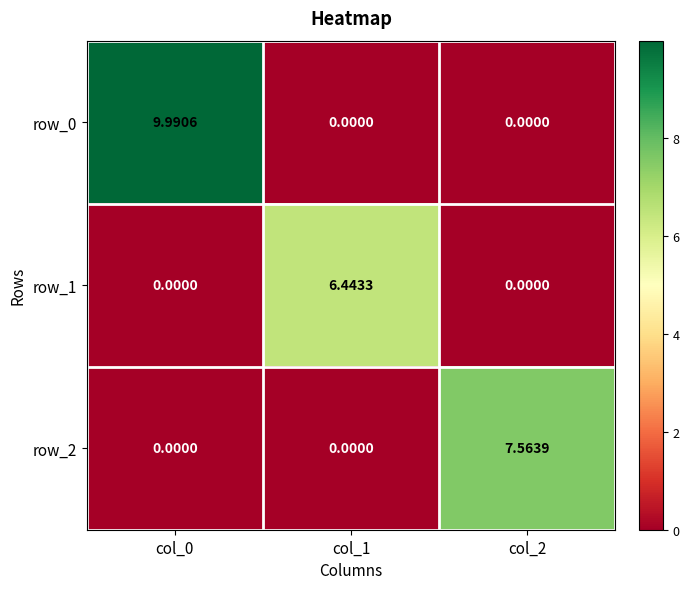

At which category is the sum across all series the highest?

col_0